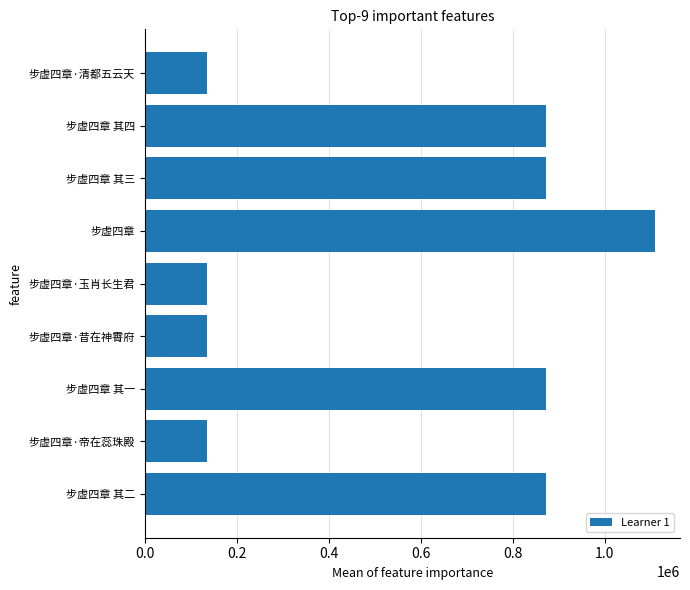

What is the sum of all values?

5139053